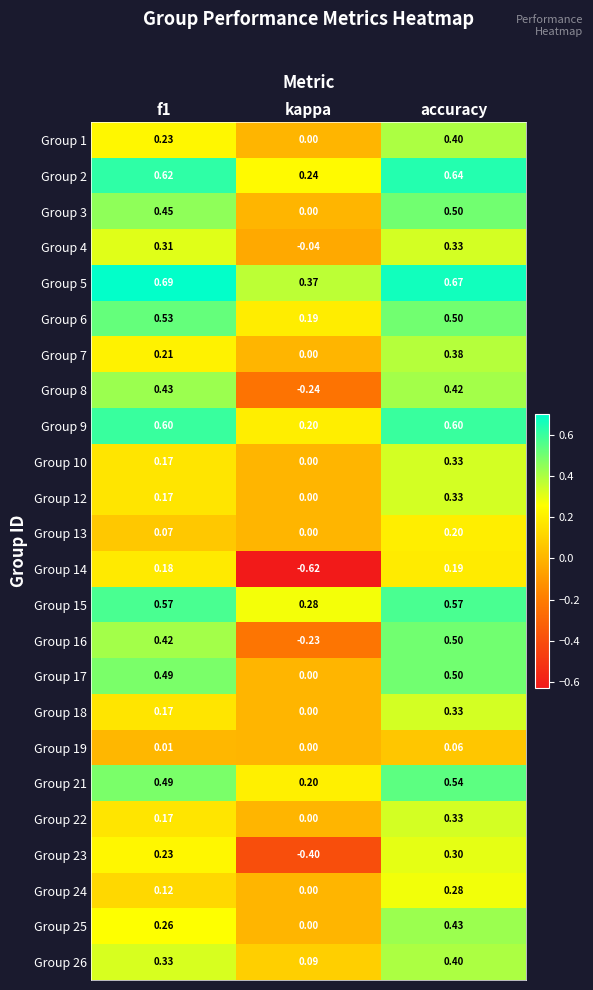

Which category has the highest value in the Group 1 series?

accuracy